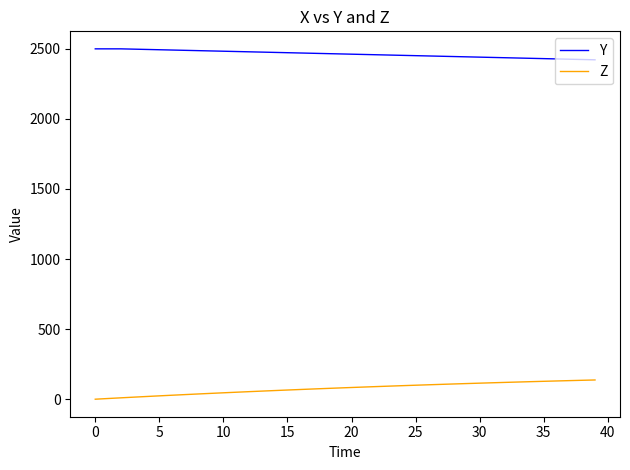

What is the difference between the maximum and minimum values in the Y series?

78.2